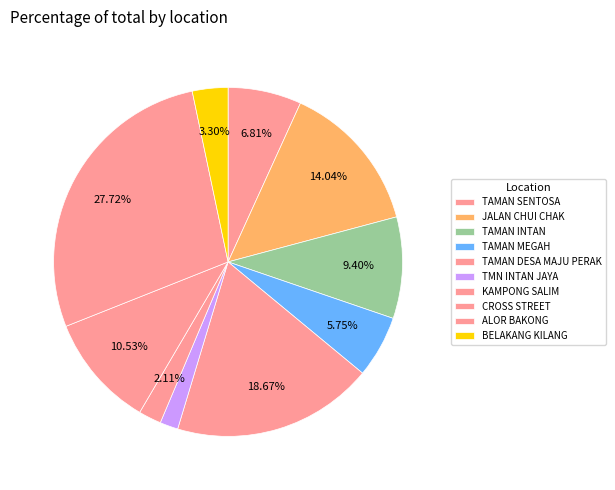

To the nearest percent, what is the average slice percentage?

10%